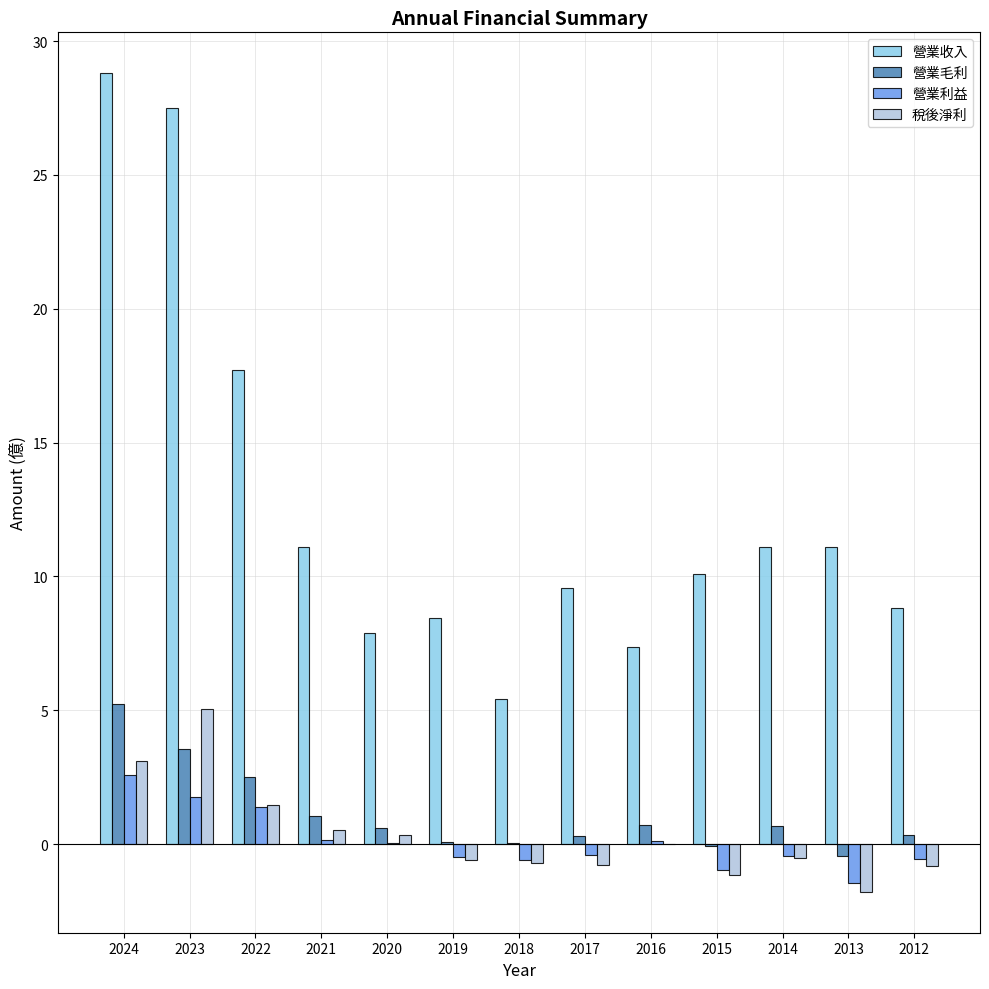

What is the sum of all 營業收入 values?

164.9